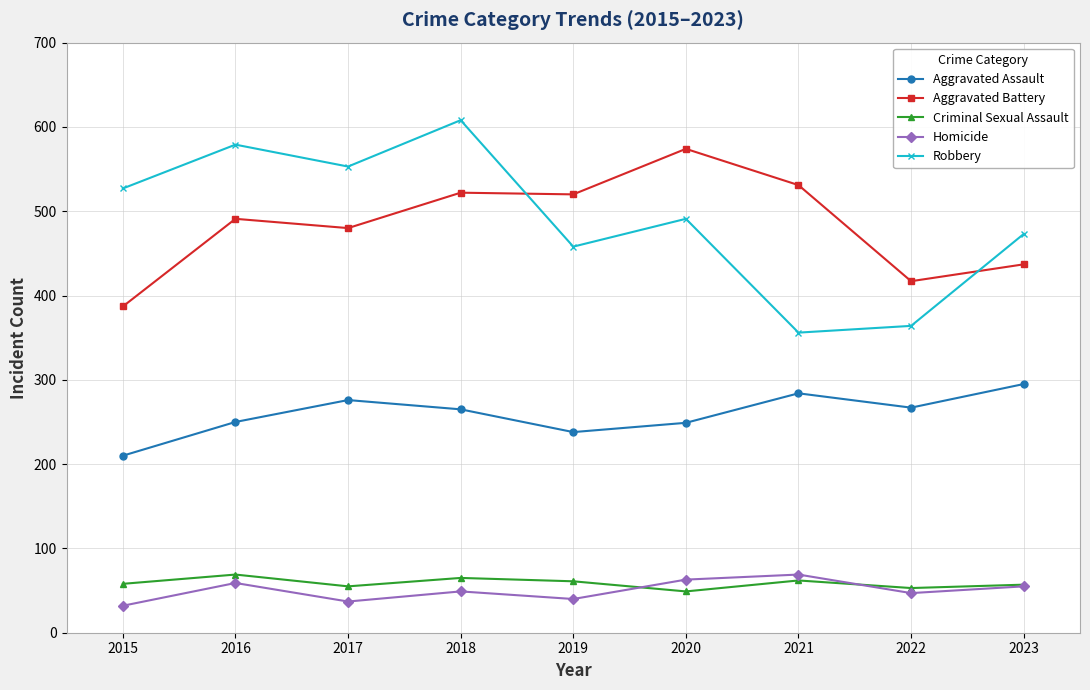

Rank the series at 2016 from lowest to highest value.

Homicide, Criminal Sexual Assault, Aggravated Assault, Aggravated Battery, Robbery